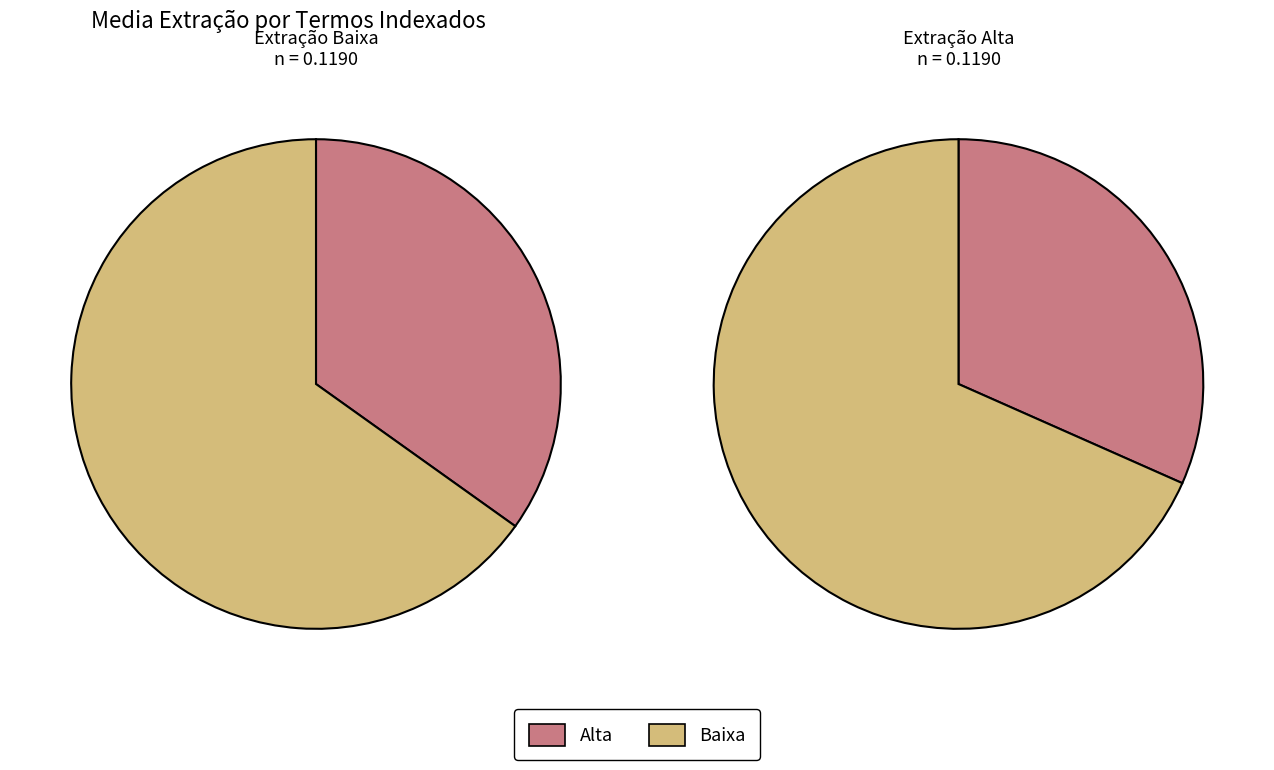

Is 500 the majority of the pie?

No